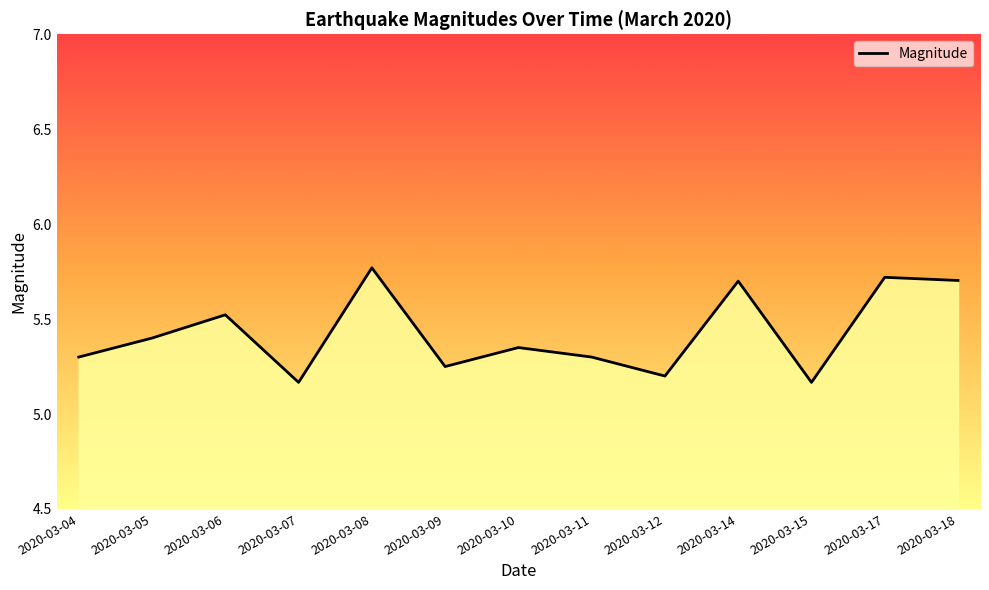

What is the sum of all values?

70.5